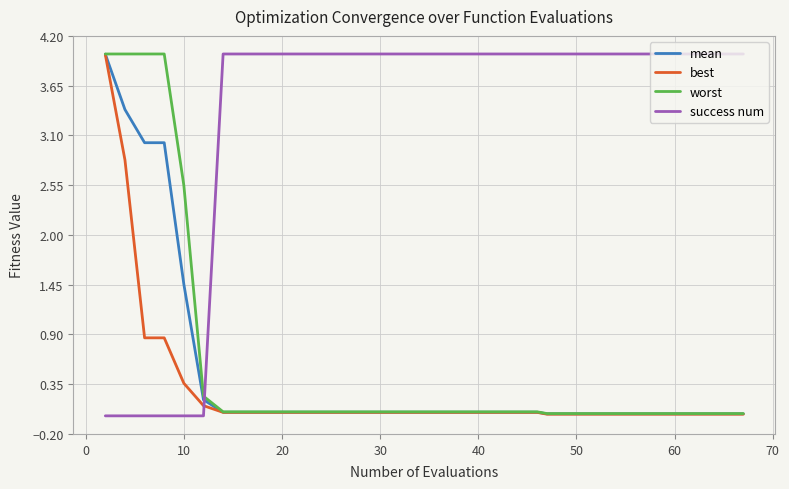

How many lines are shown in the chart?

4